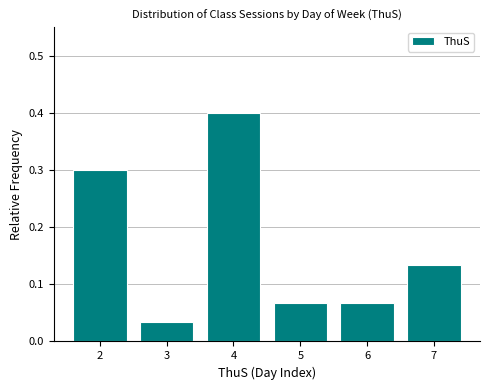

Reading left to right, list every bar in this chart as the range it spans on the x-axis followed by its height. The values are not printed on the chart, so give them approximately, as read against the axis.

1.5 to 2.5: 0.30
2.5 to 3.5: 0.03
3.5 to 4.5: 0.40
4.5 to 5.5: 0.07
5.5 to 6.5: 0.07
6.5 to 7.5: 0.13